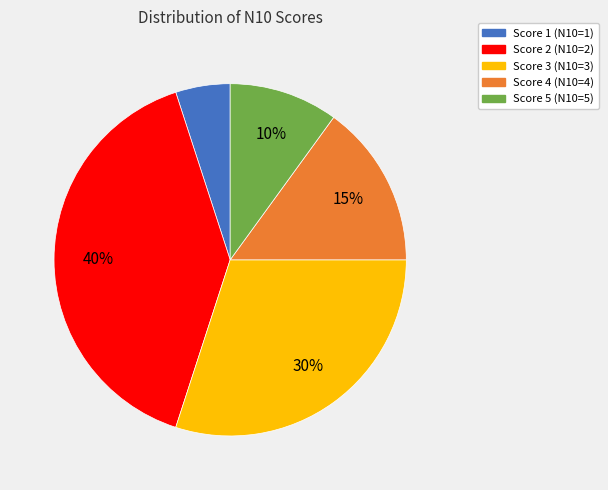

Is there a majority slice in this chart?

No